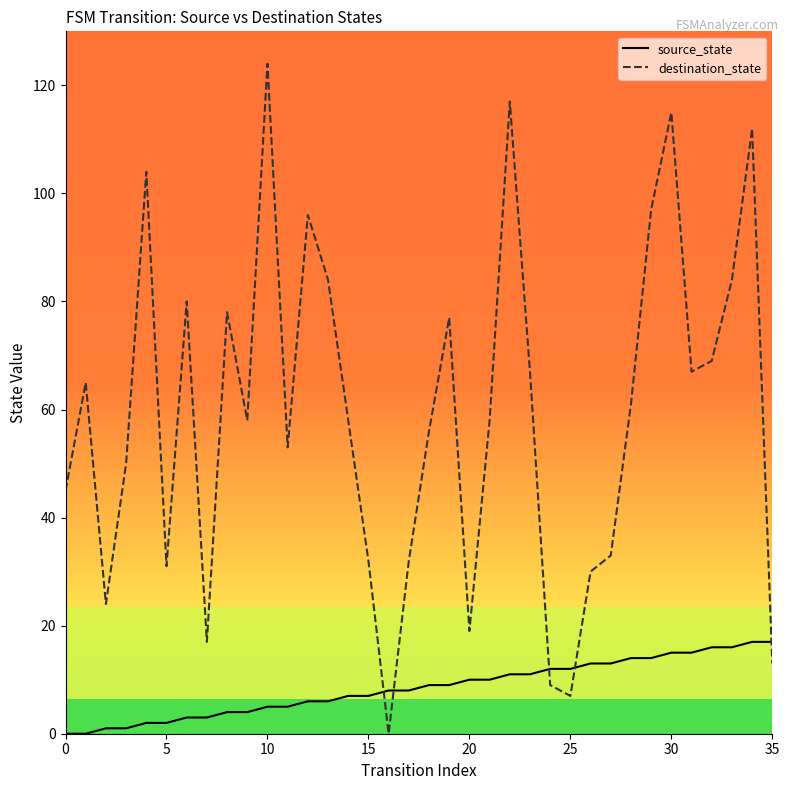

Which series has the largest total across all categories?

destination_state